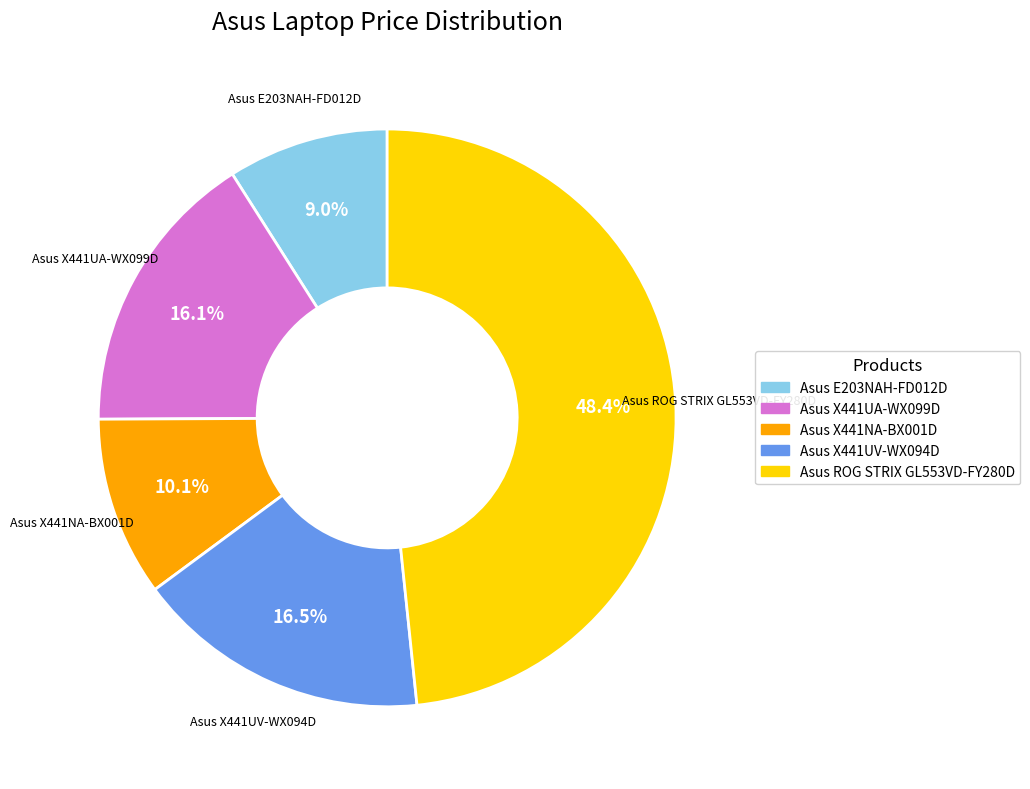

What percentage is the Asus E203NAH-FD012D slice, to the nearest percent?

9%